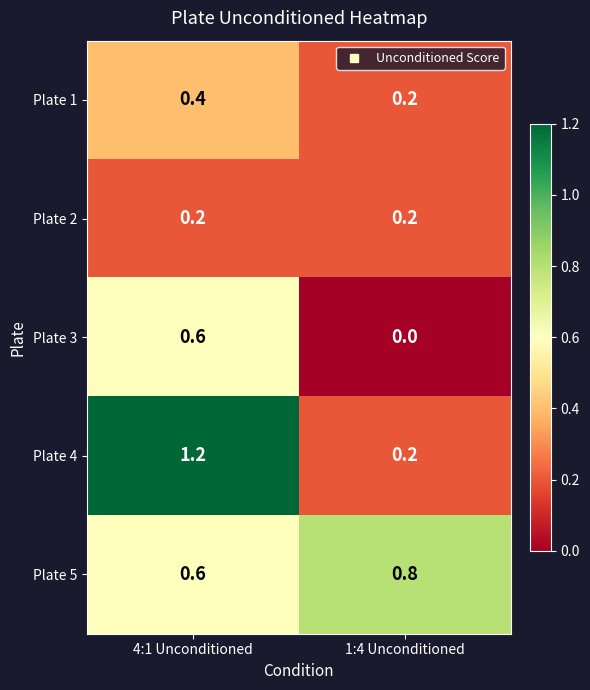

Which series has the widest spread of values?

Plate 4